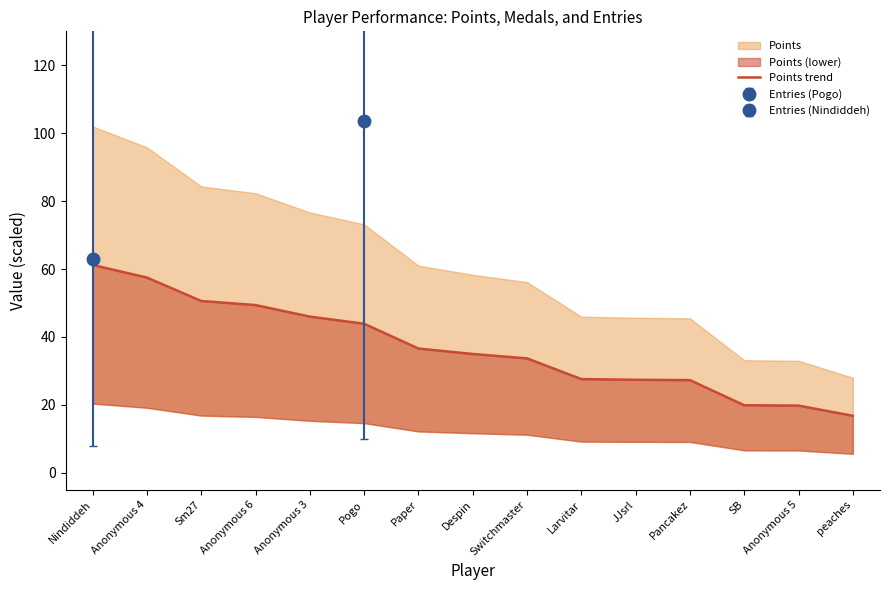

At which label does the data first exceed 35?

Nindiddeh